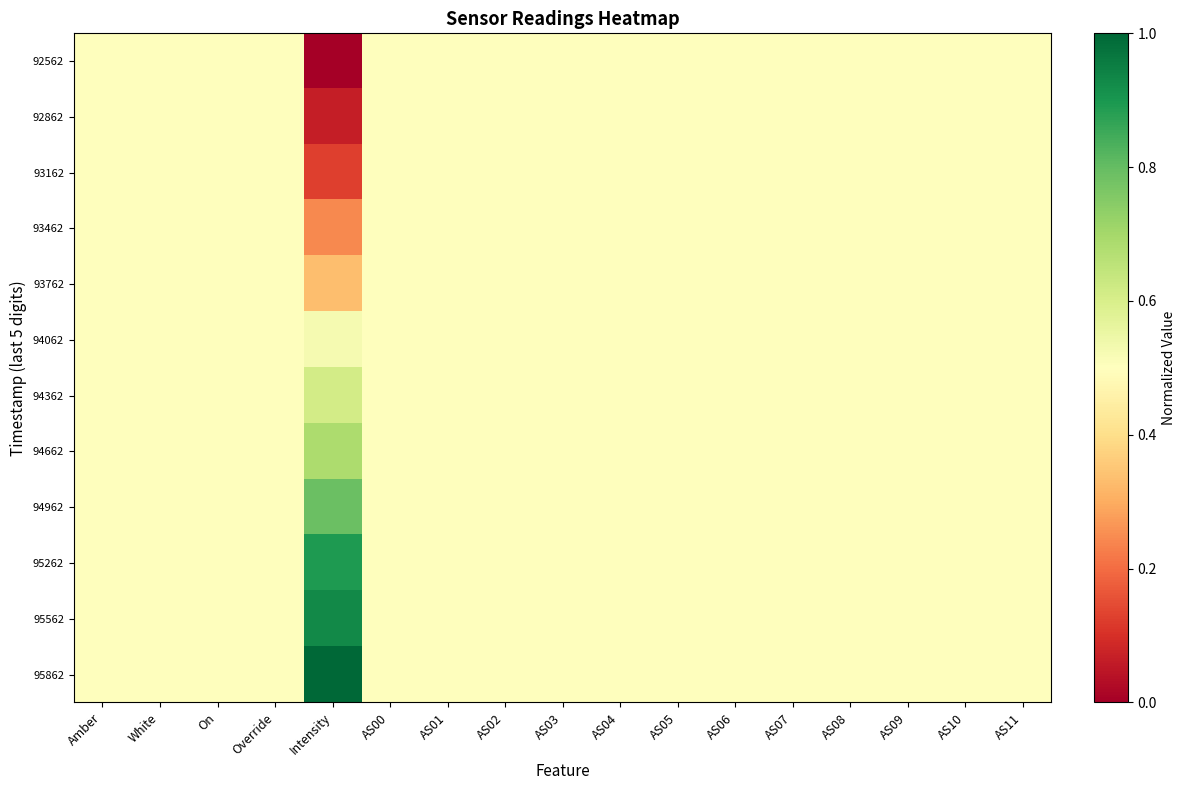

At AS05, list the series in order from largest to smallest.

92562, 92862, 93162, 93462, 93762, 94062, 94362, 94662, 94962, 95262, 95562, 95862